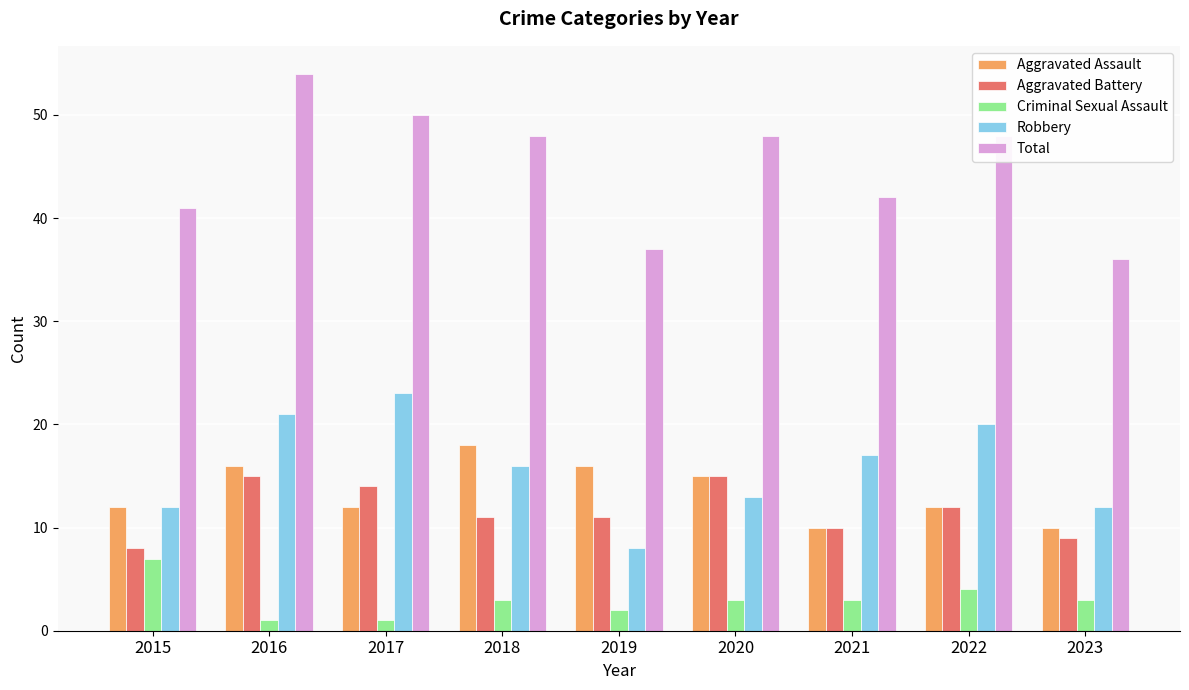

What are all the series names shown in the legend?

Aggravated Assault, Aggravated Battery, Criminal Sexual Assault, Robbery, Total